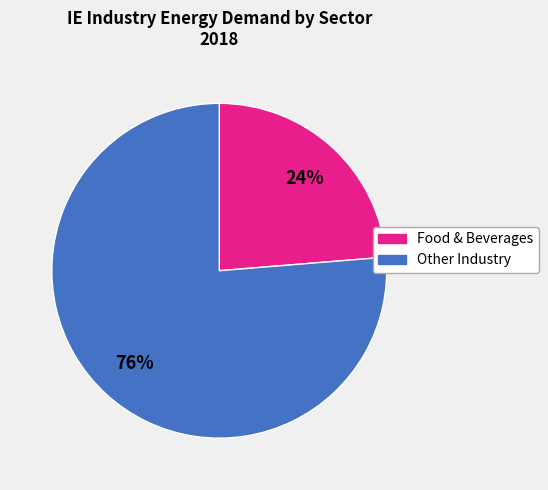

To the nearest percent, what is the average slice percentage?

50%